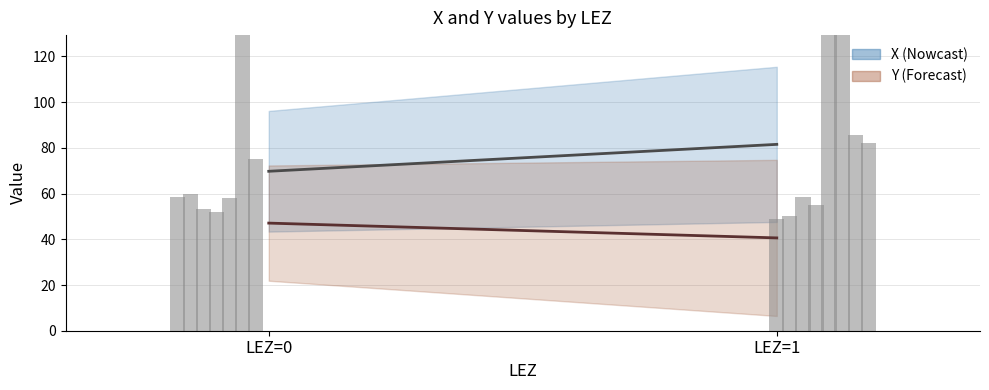

What is the sum of all values?

1140.4